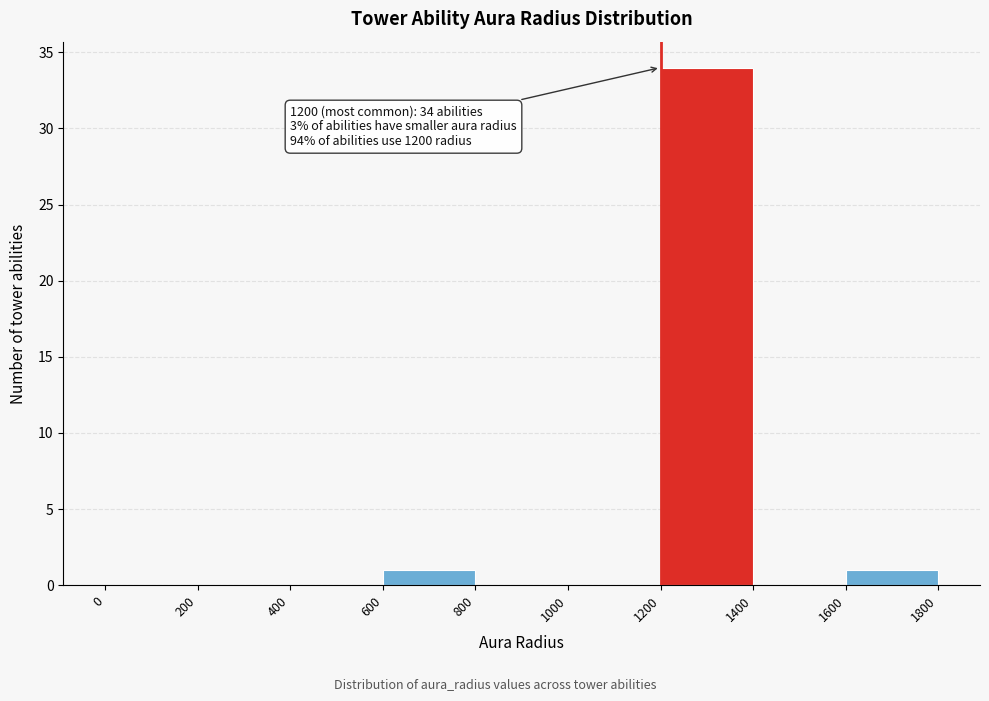

Over which range of the x-axis is the bar tallest?

1200 to 1400